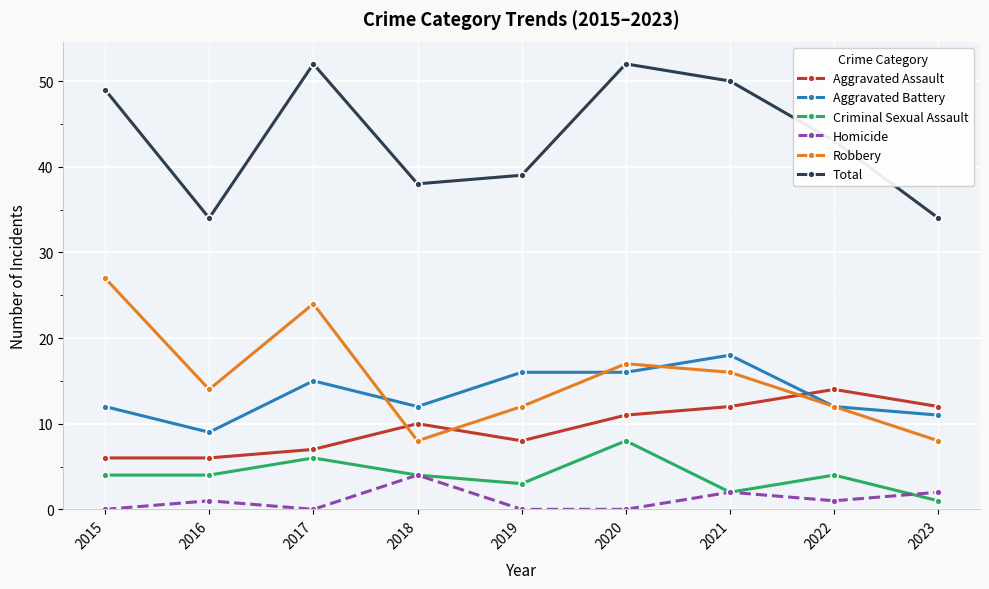

How many Aggravated Assault values are between 7 and 12?

6